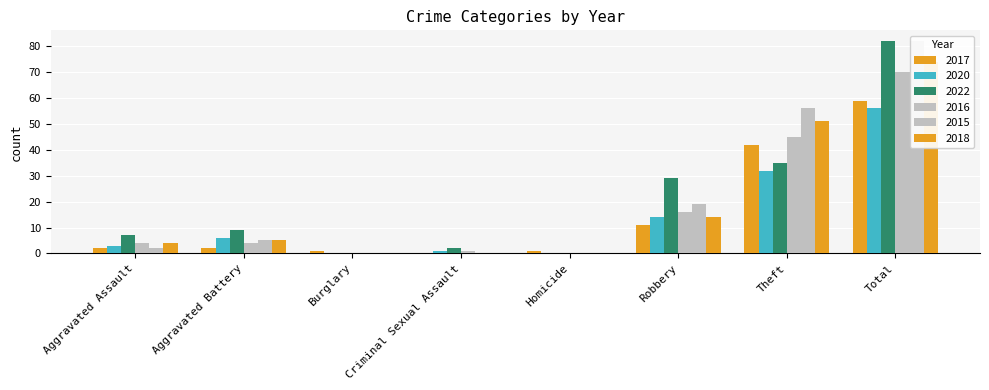

Where is 2015 nearest to the value 41?

Theft